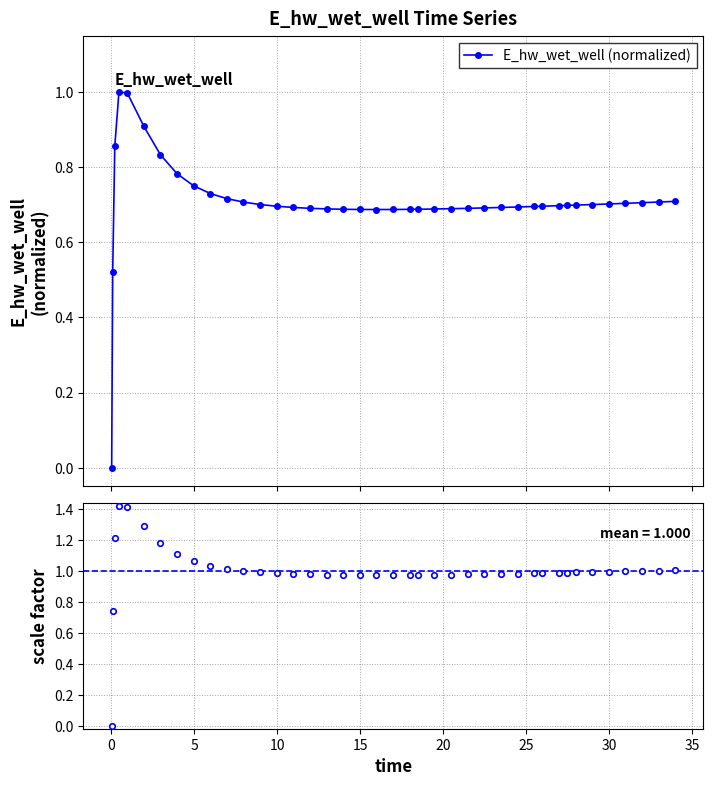

True or false: scale factor and E_hw_wet_well (normalized) cross at least once.

False